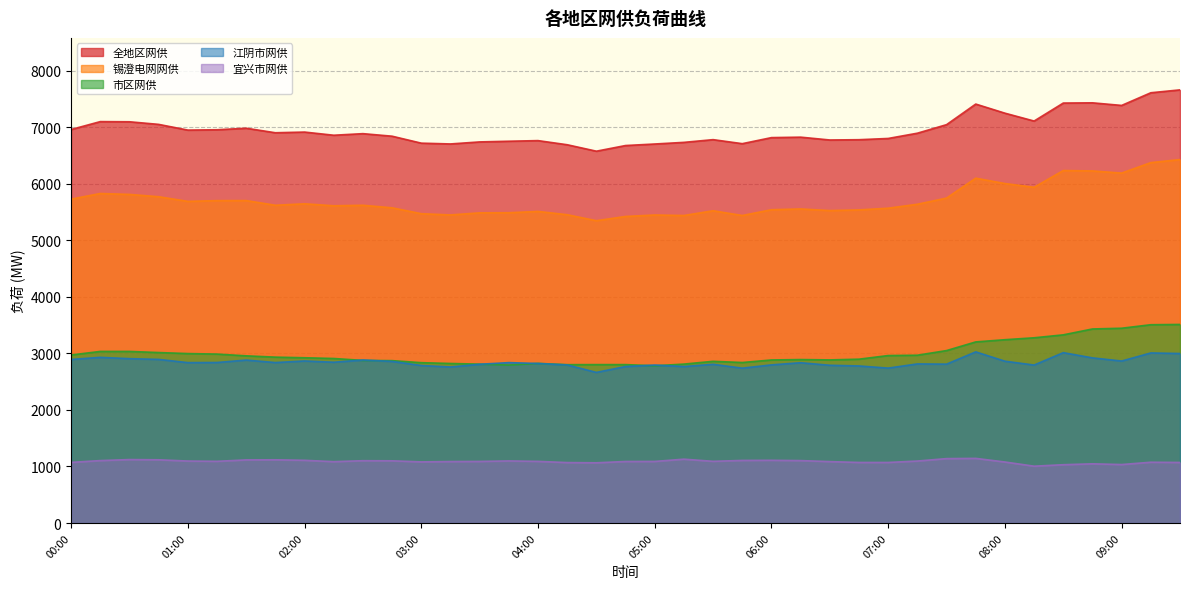

Which has a higher value, 06:00 or 08:45?

08:45